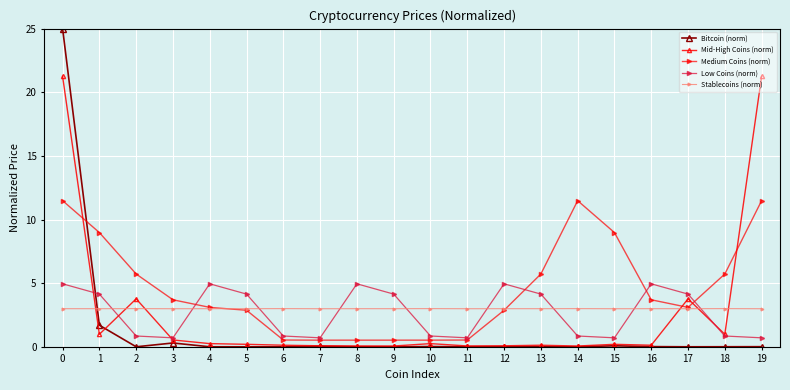

Which series ends up on top after the final intersection of Stablecoins (norm) and Medium Coins (norm)?

Medium Coins (norm)